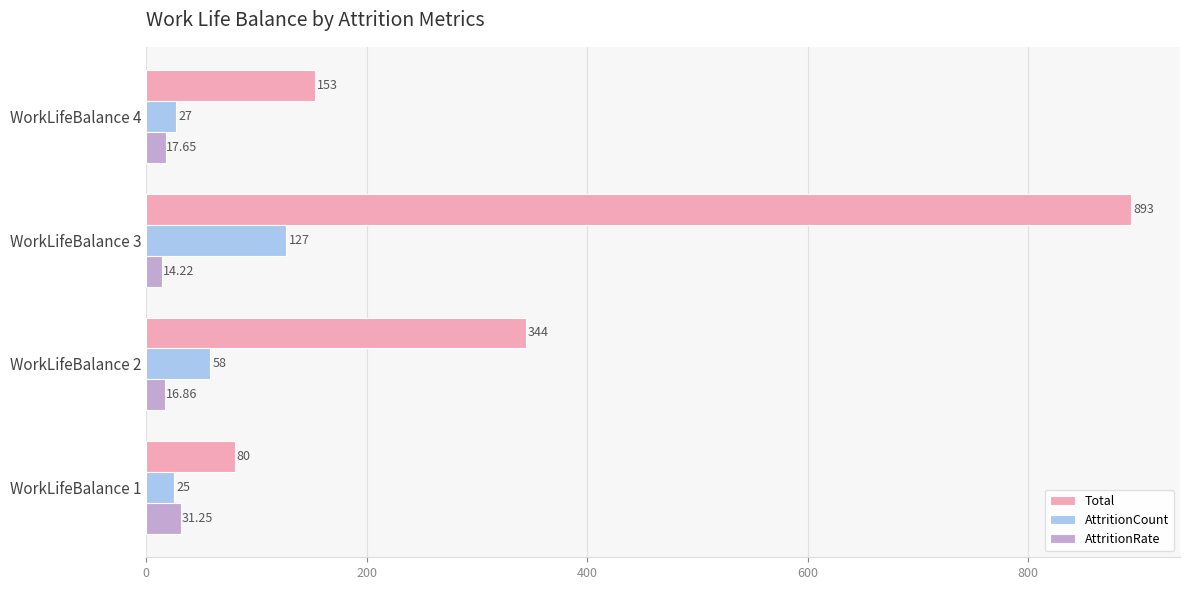

List the labels in order of AttritionRate value, smallest first.

WorkLifeBalance 3, WorkLifeBalance 2, WorkLifeBalance 4, WorkLifeBalance 1